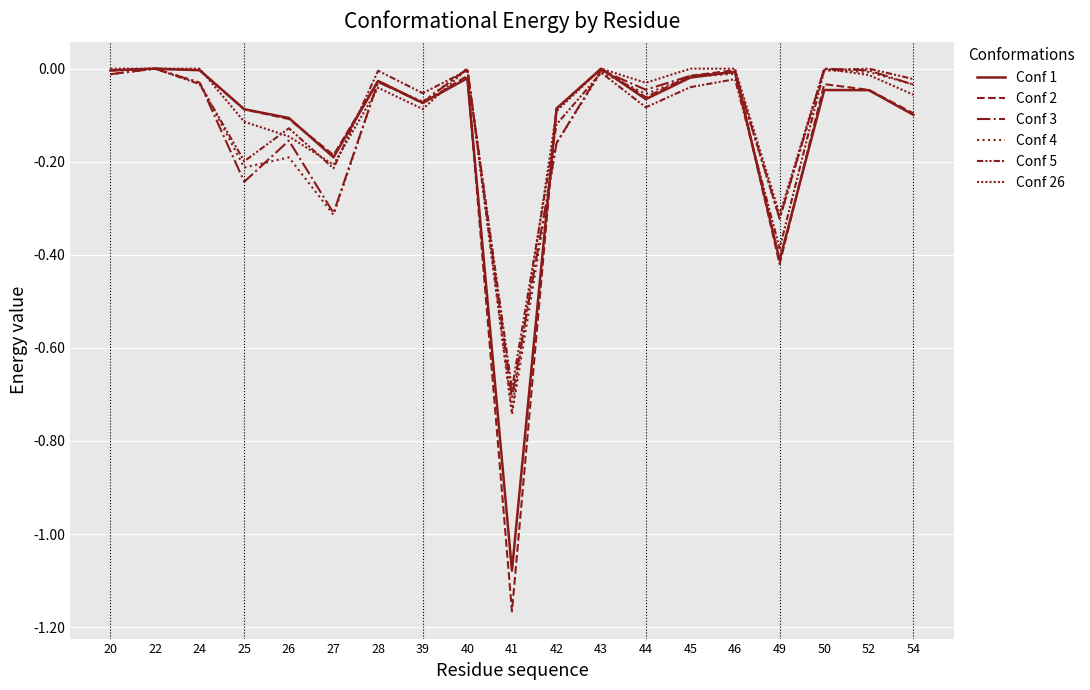

How many lines are shown in the chart?

6